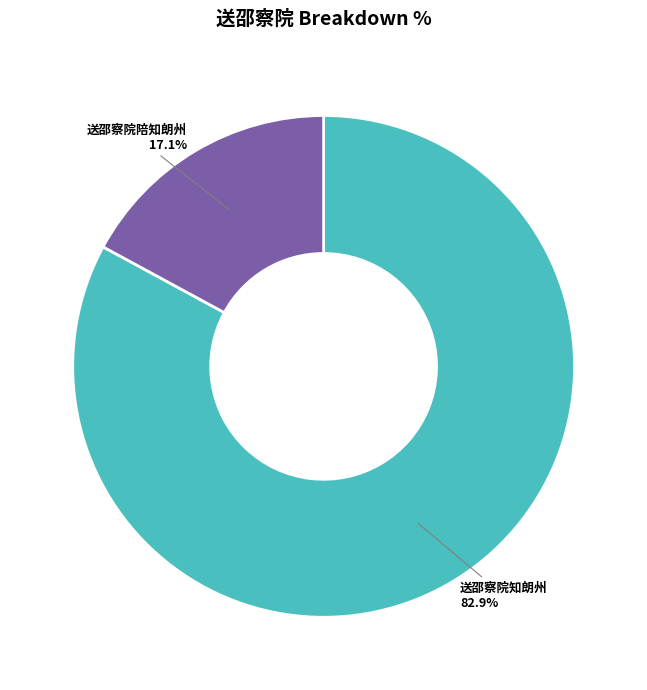

Approximately how many times larger is the value at 送邵察院陪知朗州 compared to 送邵察院知朗州?

0.2